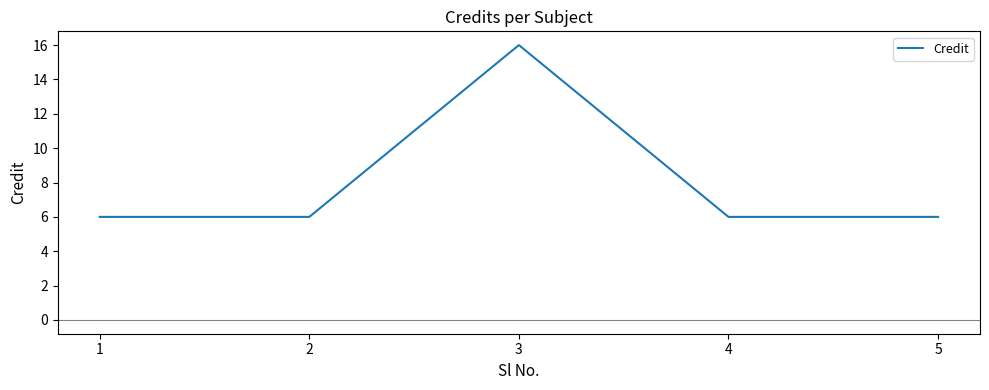

The chart shows a value of 9 at 4. True or false?

False